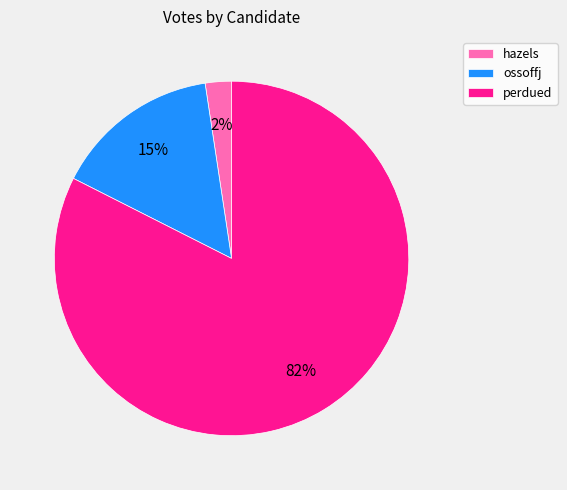

Which has a higher value, ossoffj or perdued?

perdued